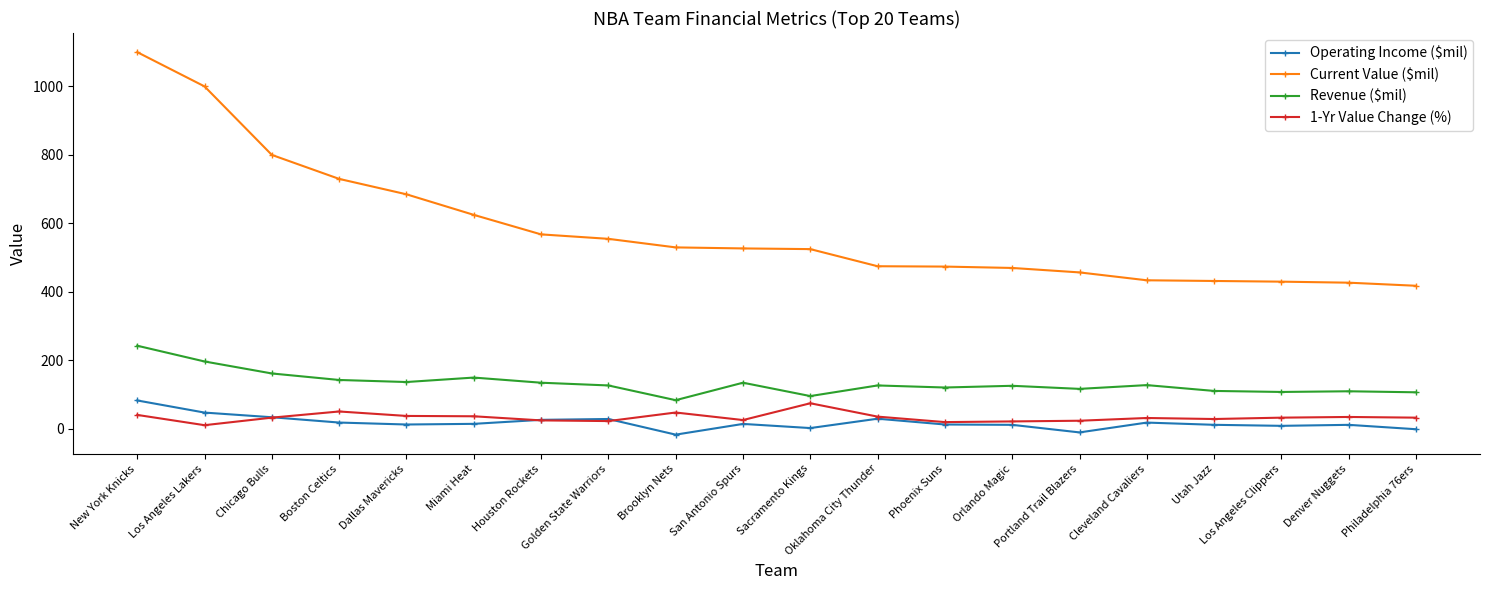

Is it true that 1-Yr Value Change (%) equals 29.0 at Utah Jazz?

True